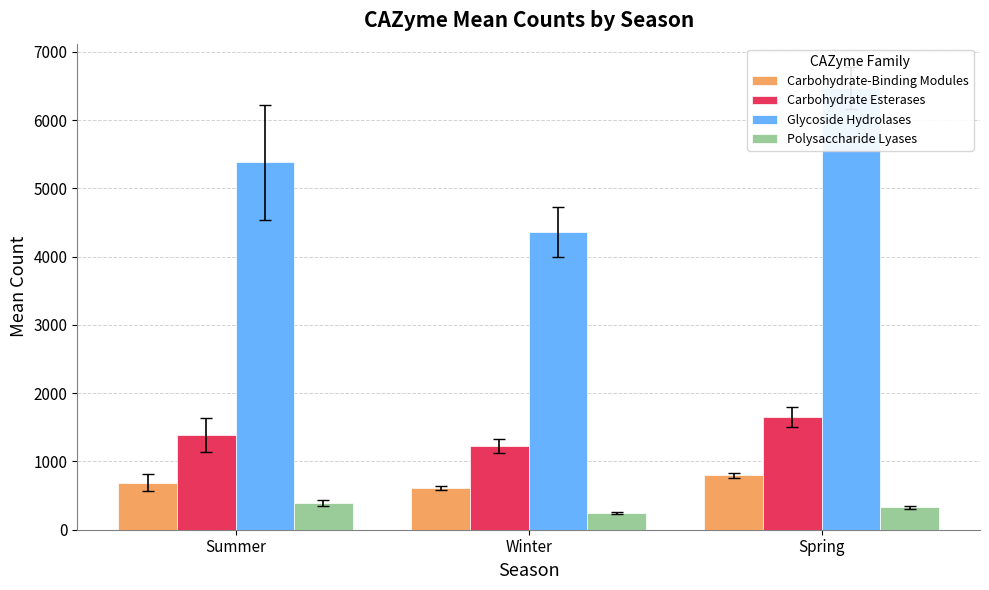

What are all the series names shown in the legend?

Carbohydrate-Binding Modules, Carbohydrate Esterases, Glycoside Hydrolases, Polysaccharide Lyases